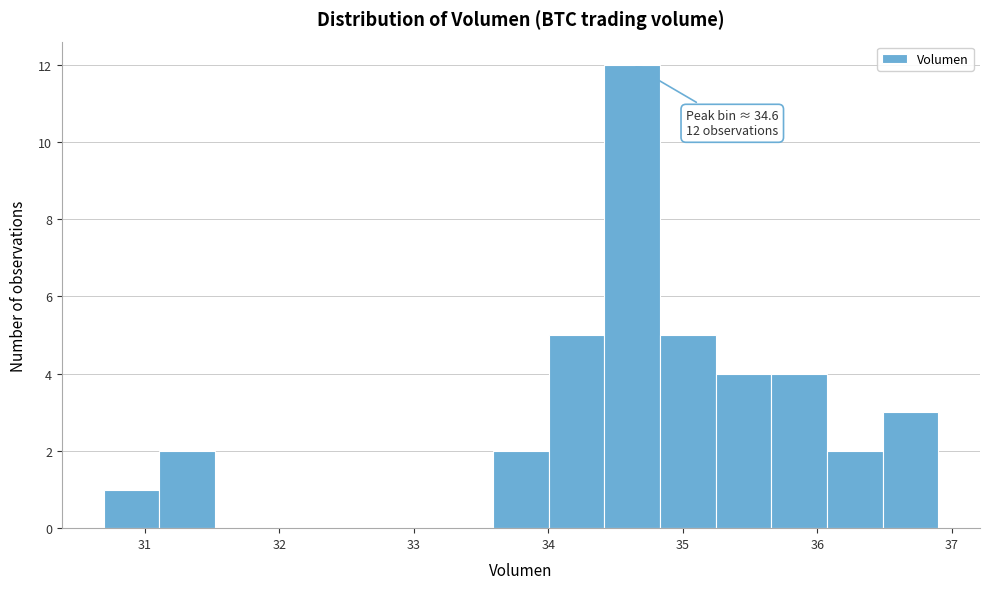

Over which range of the x-axis is the bar tallest?

34.4 to 34.8